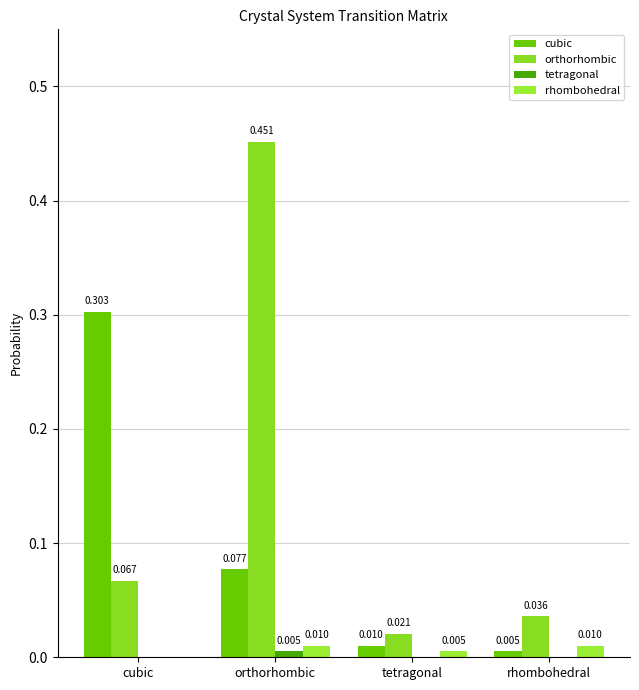

Rank the series by their maximum value, from highest to lowest.

orthorhombic, cubic, rhombohedral, tetragonal